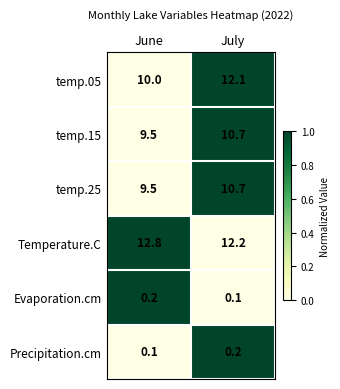

What is the sum of the Precipitation.cm values at June and July?

0.3